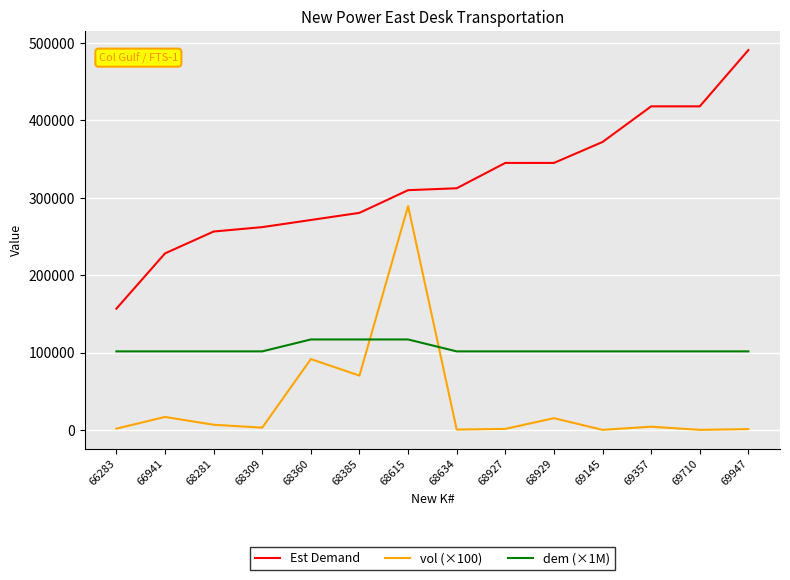

How many values in the vol (×100) series are below 4088?

7